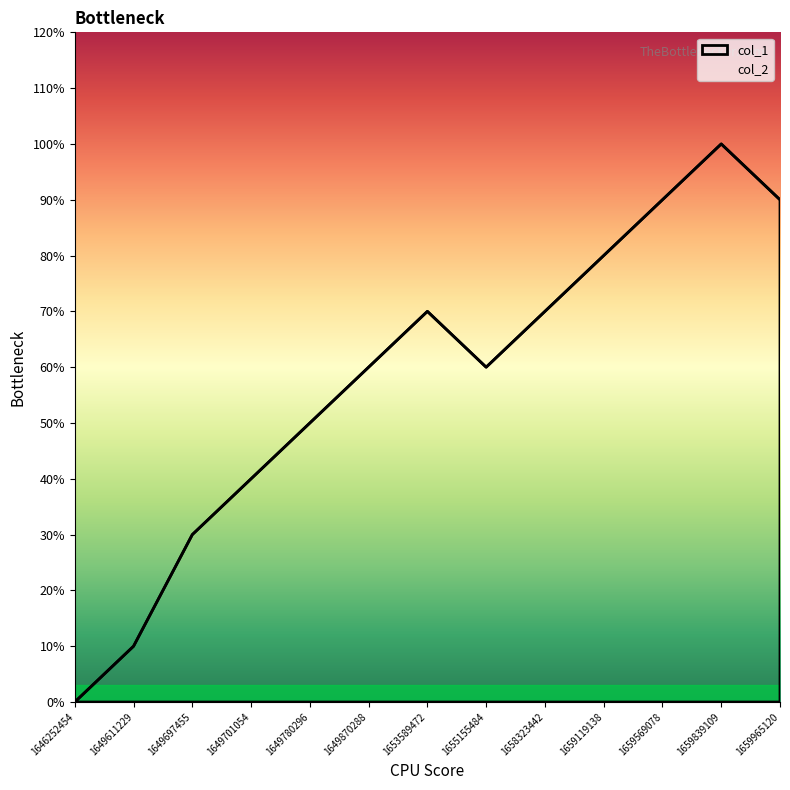

How many lines are shown in the chart?

1